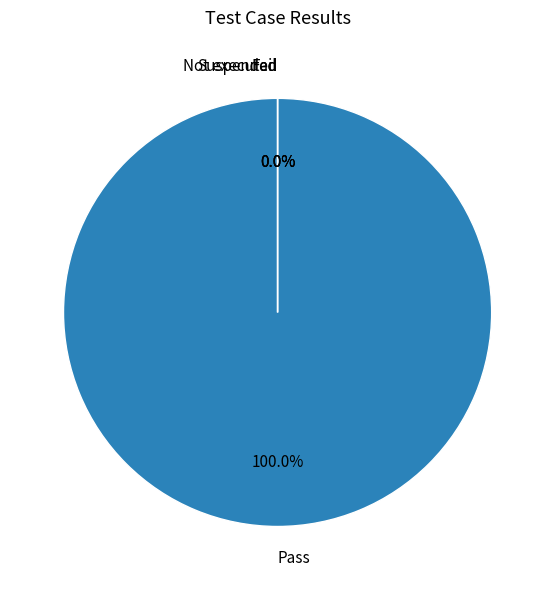

Which has a higher value, Fail or Not executed?

Fail